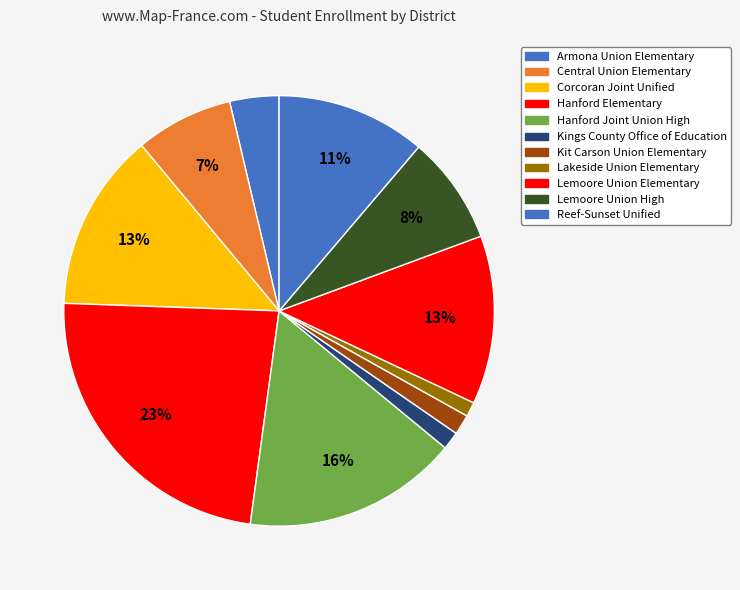

Is there a majority slice in this chart?

No